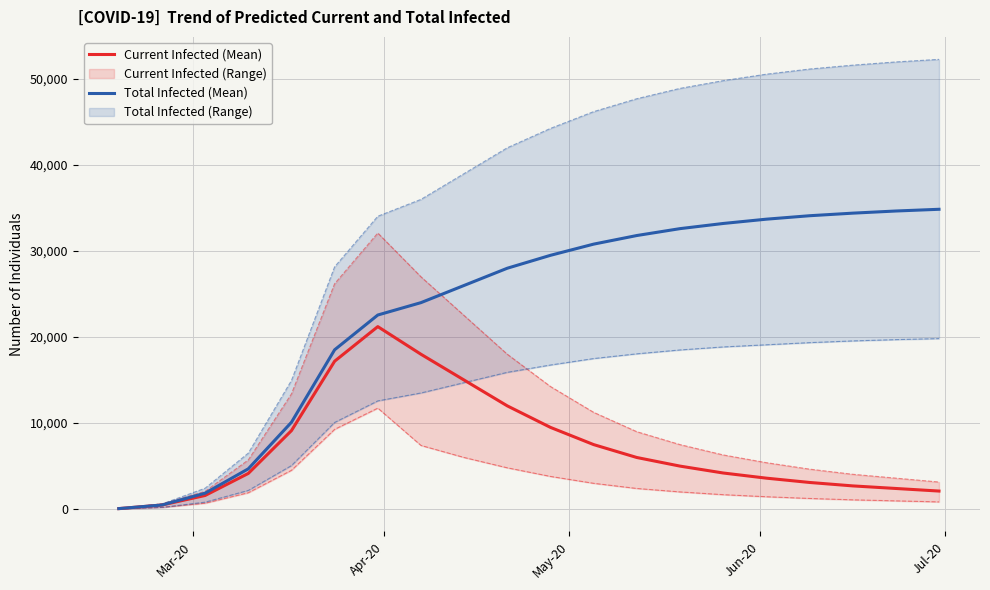

True or false: Total Infected (Mean) has more than 1 interior local peaks.

False